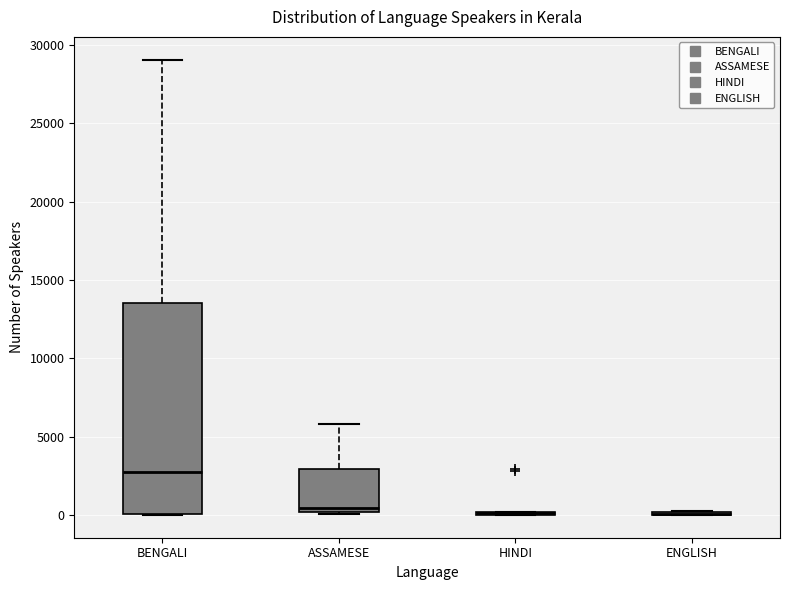

Comparing the boxes themselves (not the whiskers), which one is the tallest?

BENGALI